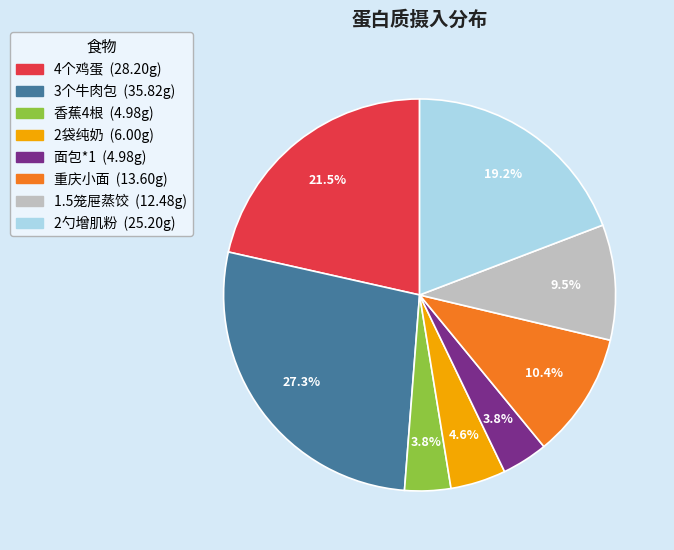

The 2勺增肌粉 slice represents 19% of the pie. True or false?

True